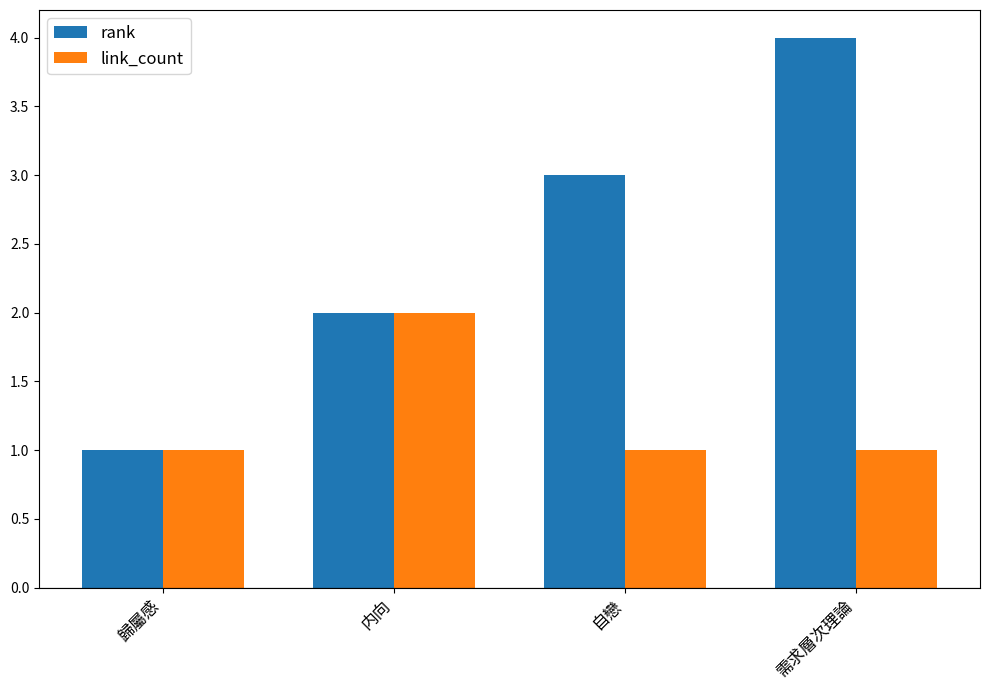

What is the minimum value for rank?

1